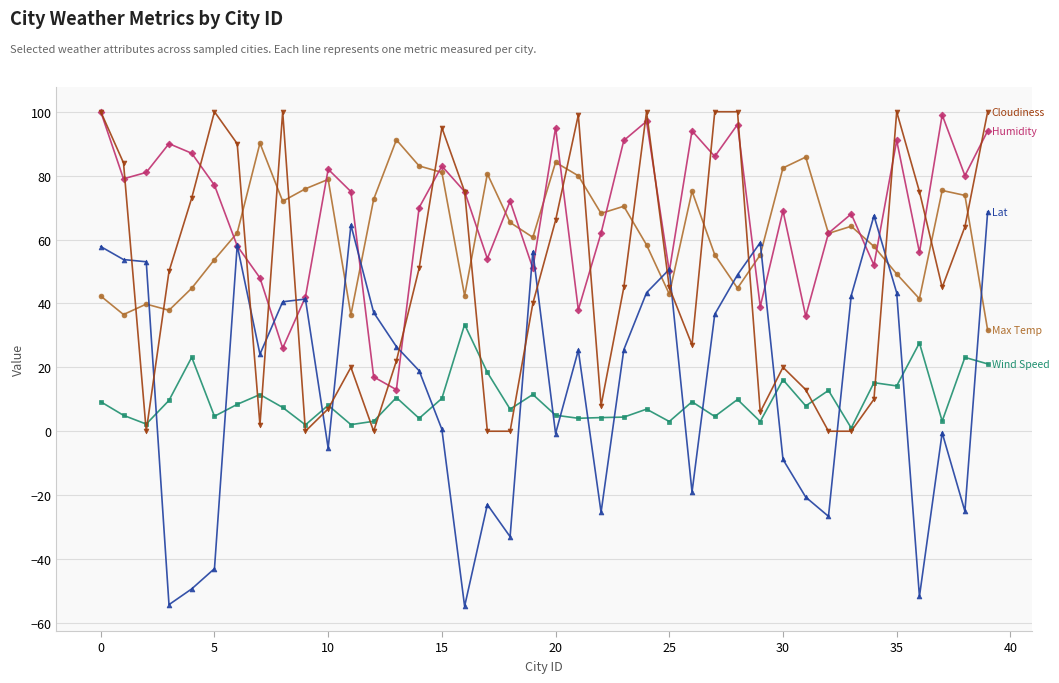

What is the minimum value shown in the chart?

-54.8